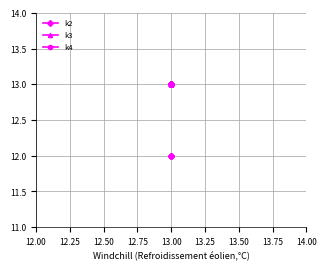

True or false: k2 has more than 0 interior local peaks.

False